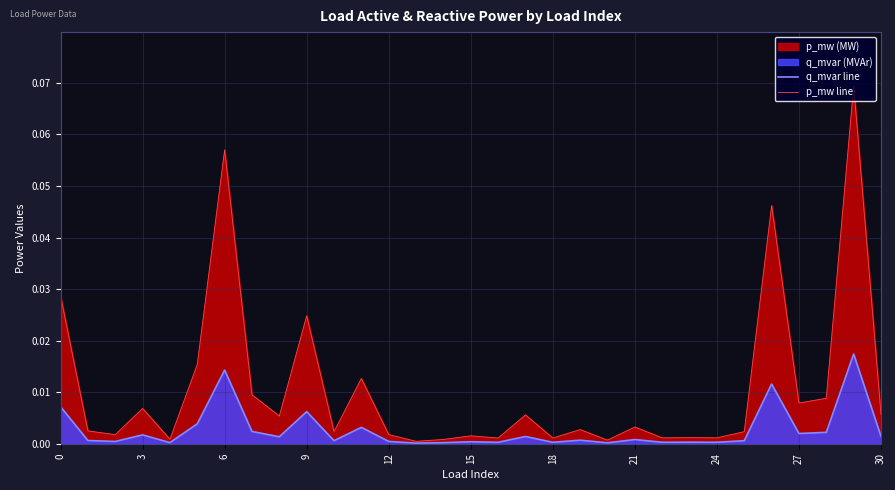

True or false: p_mw line has more than 1 points higher than both neighbors.

True